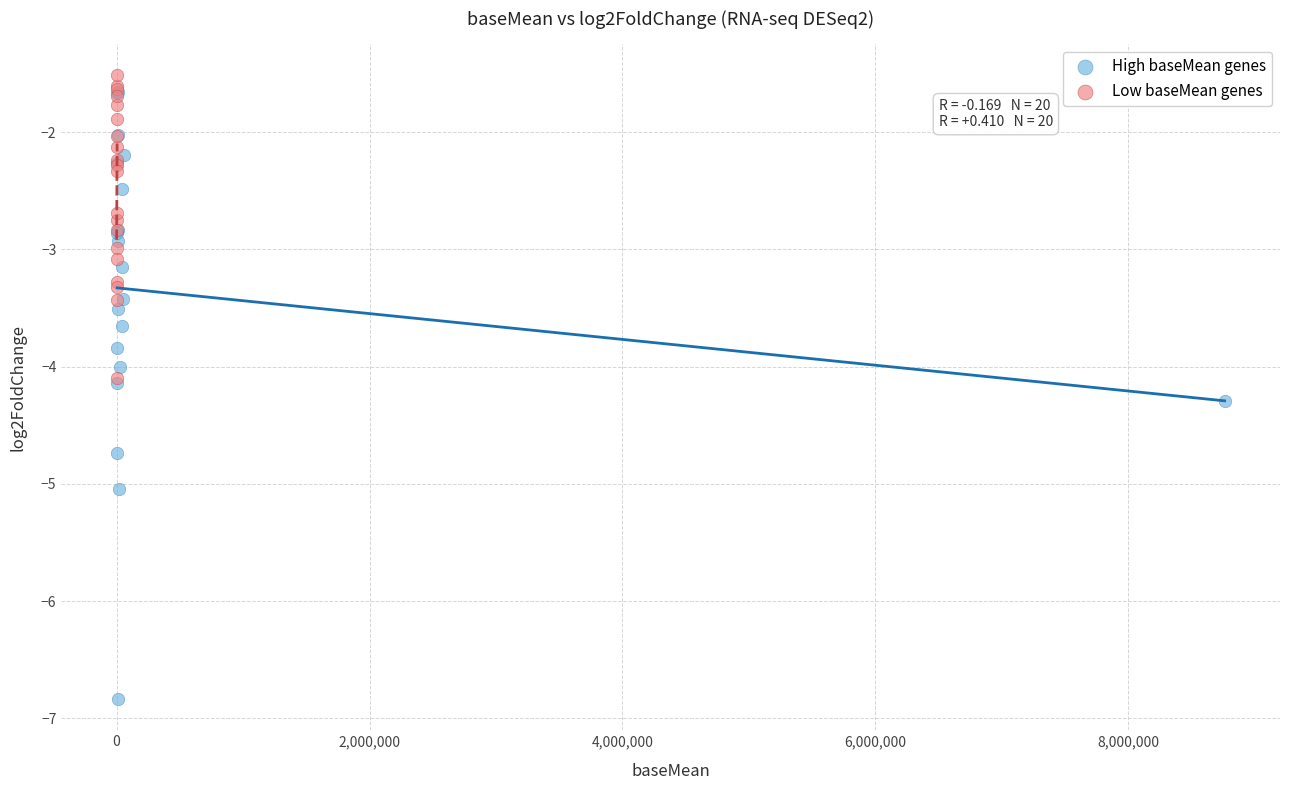

What are all the series names shown in the legend?

High baseMean genes, Low baseMean genes